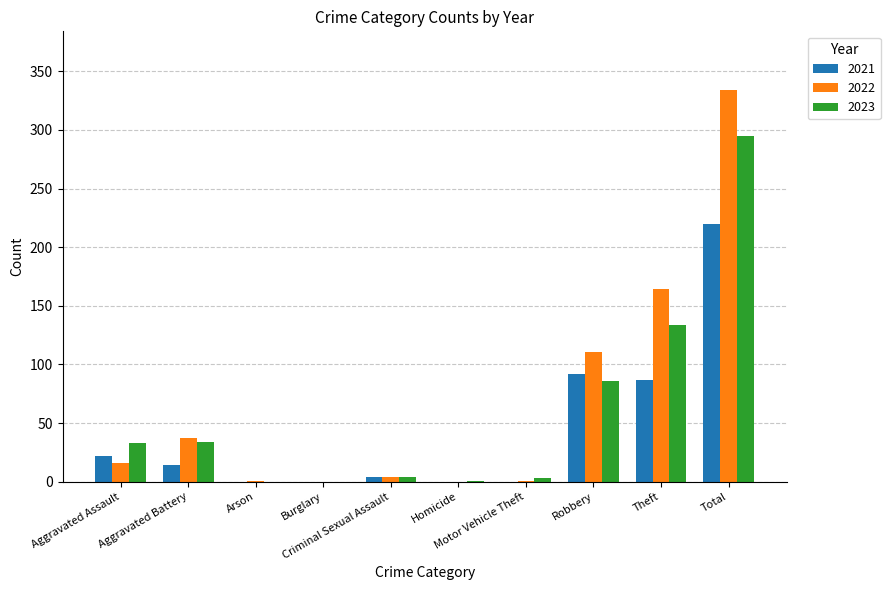

Is the value of 2022 at Criminal Sexual Assault greater than the value of 2021 at Arson?

Yes